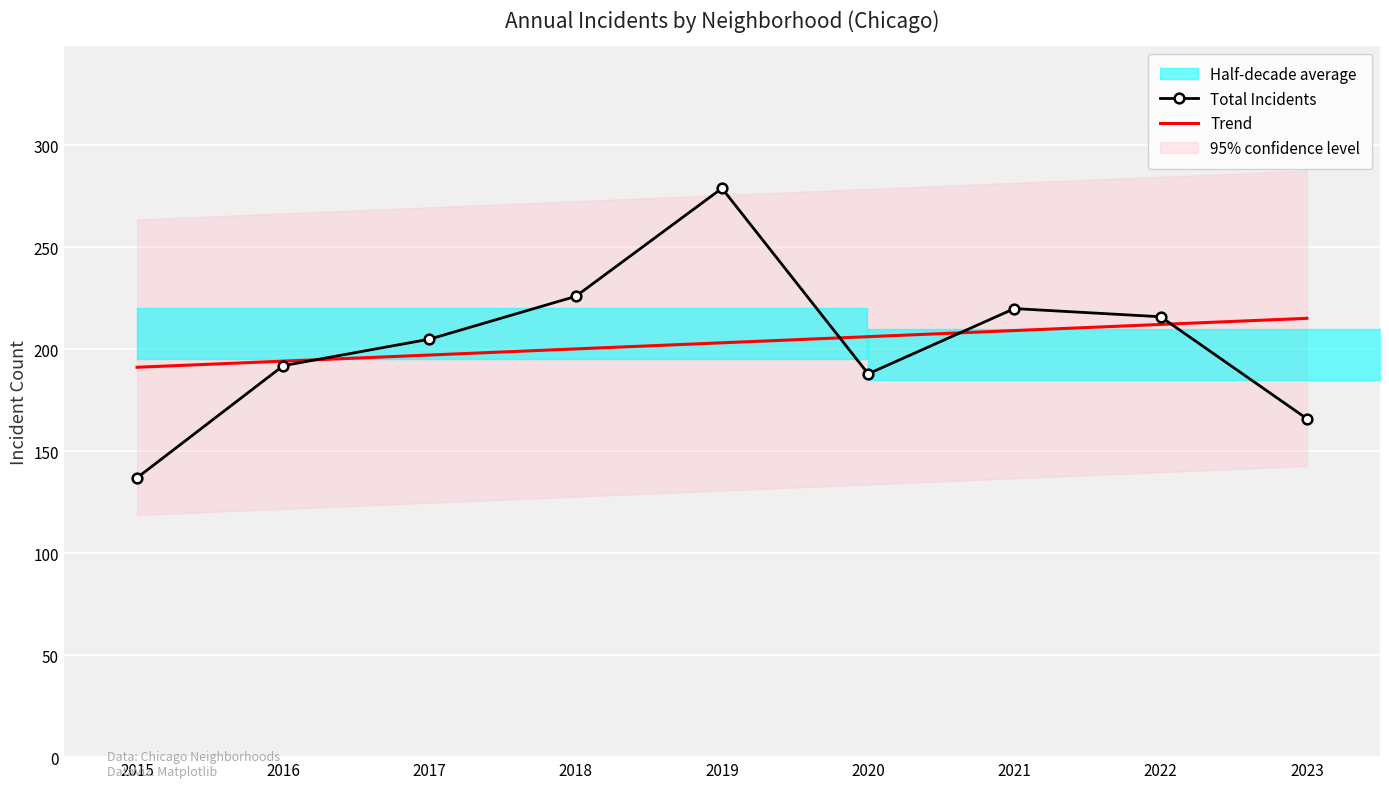

At which label does Total Incidents first exceed 205?

2018